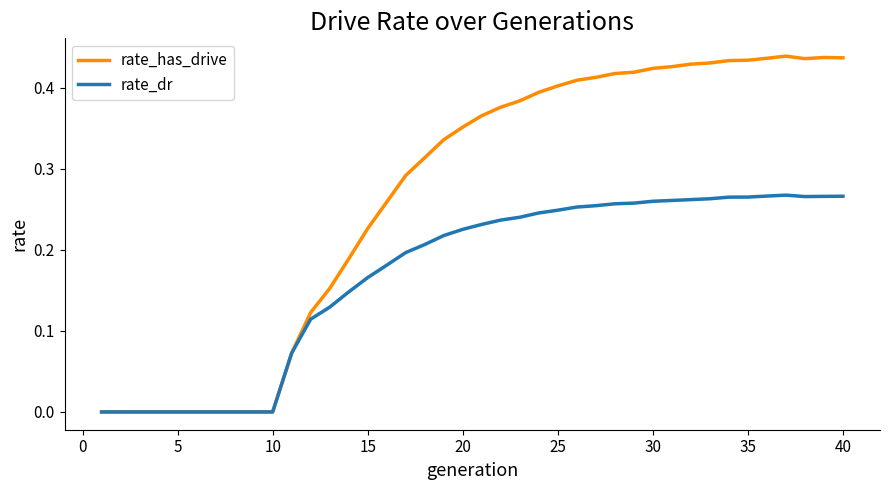

Which series has the largest range (max minus min)?

rate_has_drive